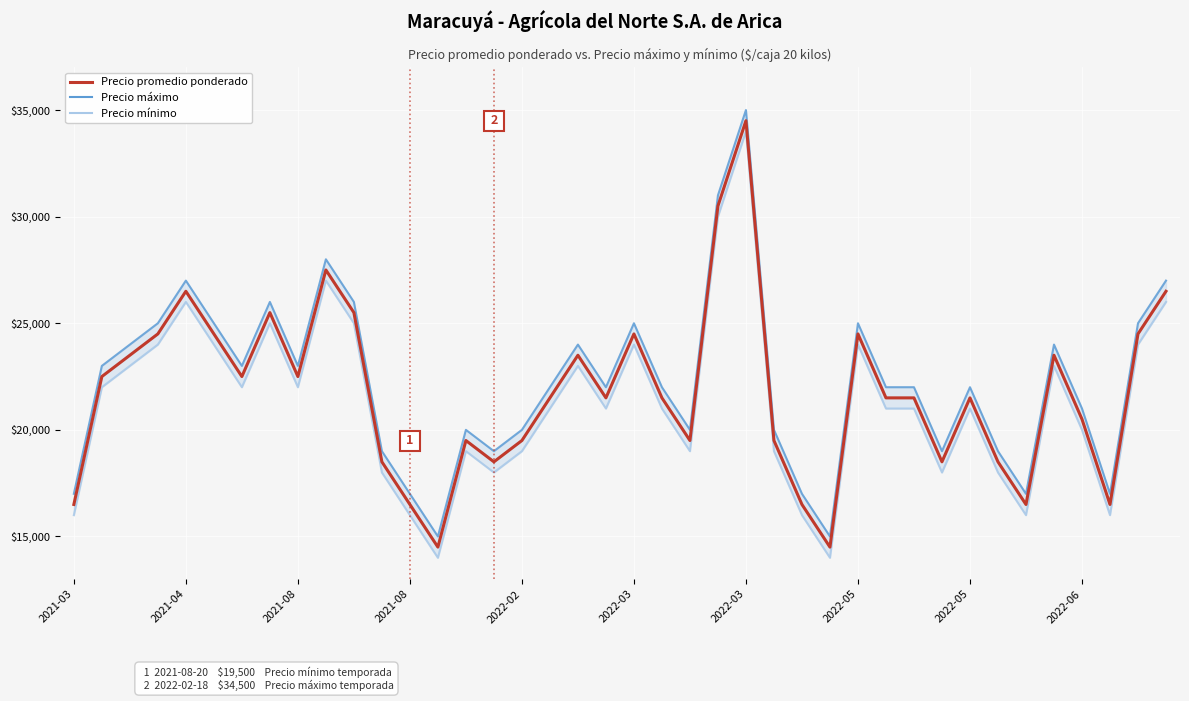

What is the label of the 26th point from the left?

25